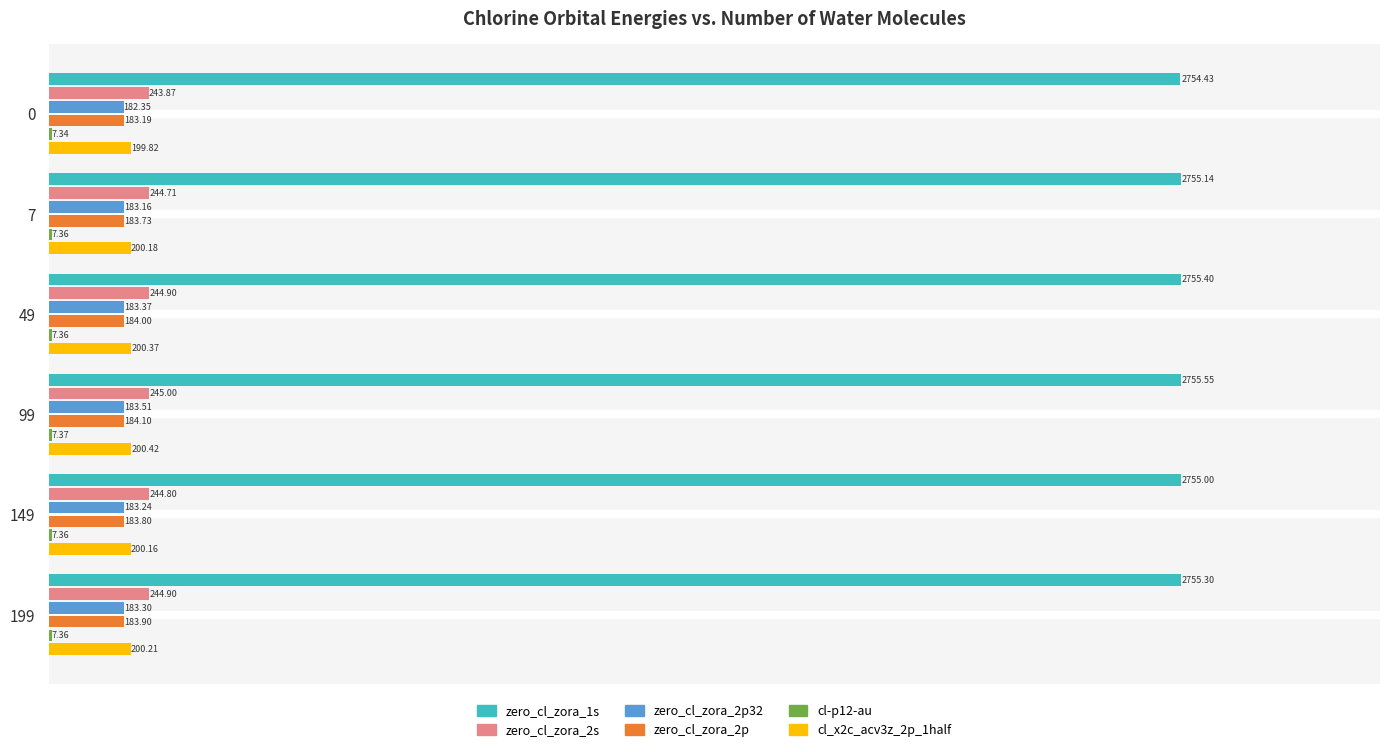

Which series changed the most between 49 and 99?

zero_cl_zora_1s